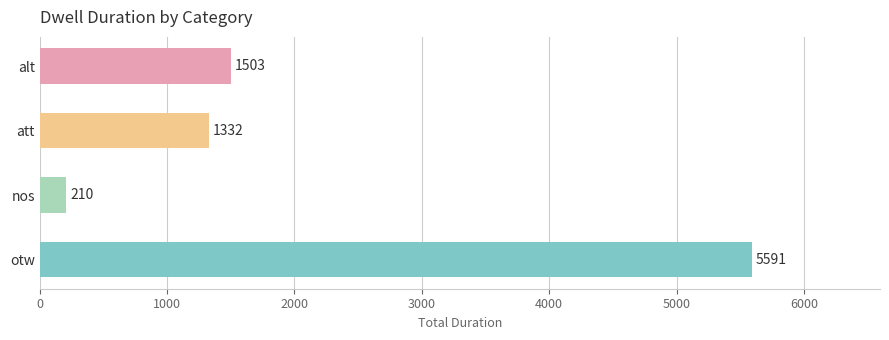

The chart shows a value of 5591 at otw. True or false?

True